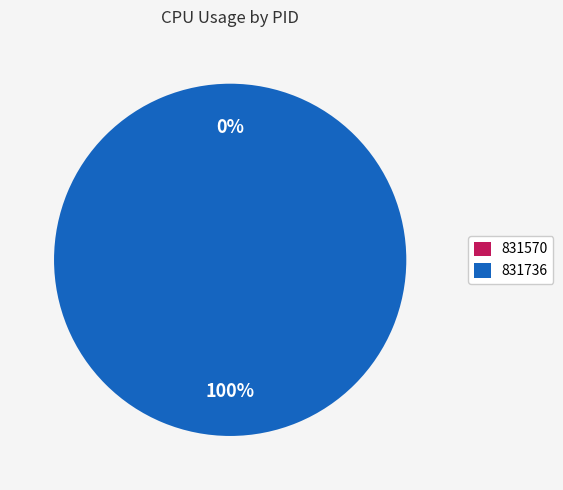

How many segments does this pie chart have?

2